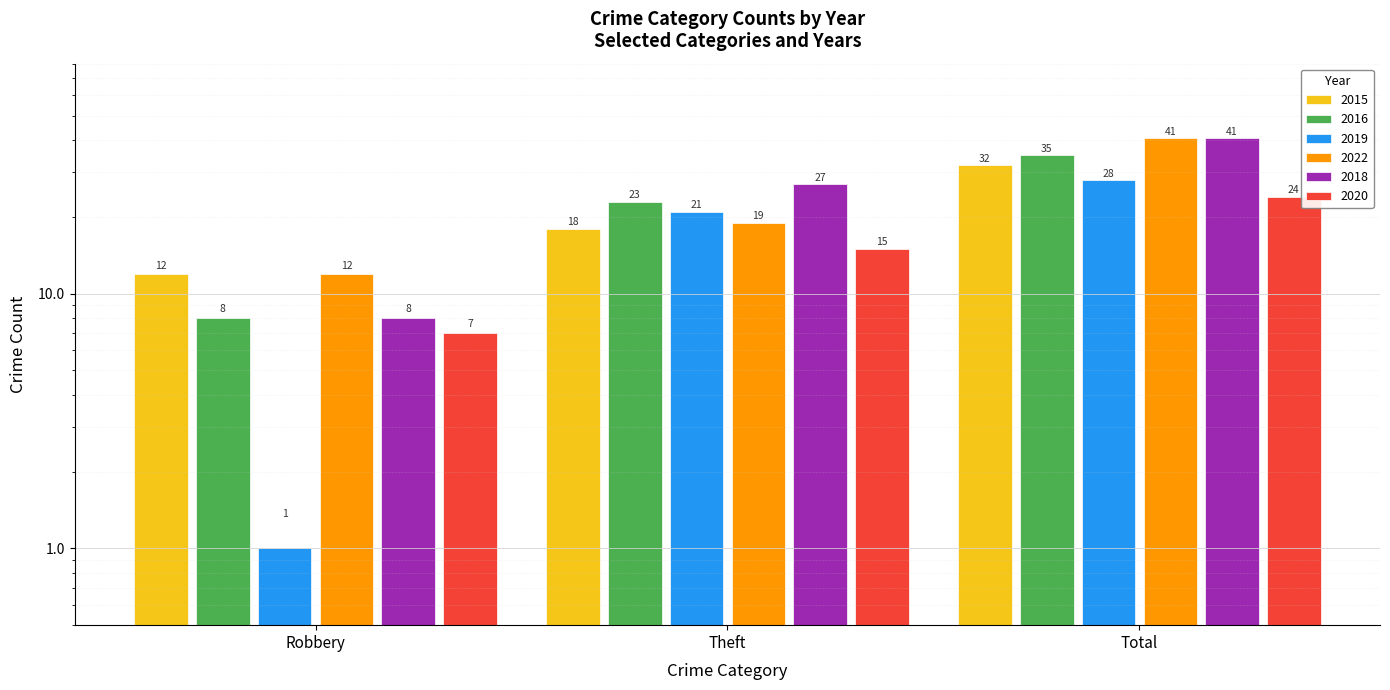

Which category has the highest value in the 2019 series?

Total